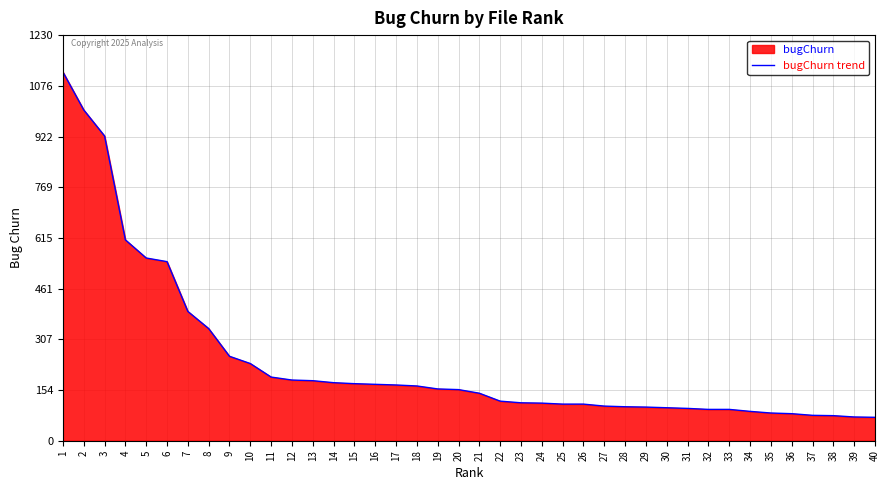

True or false: there are more than 2 points higher than both neighbors.

False